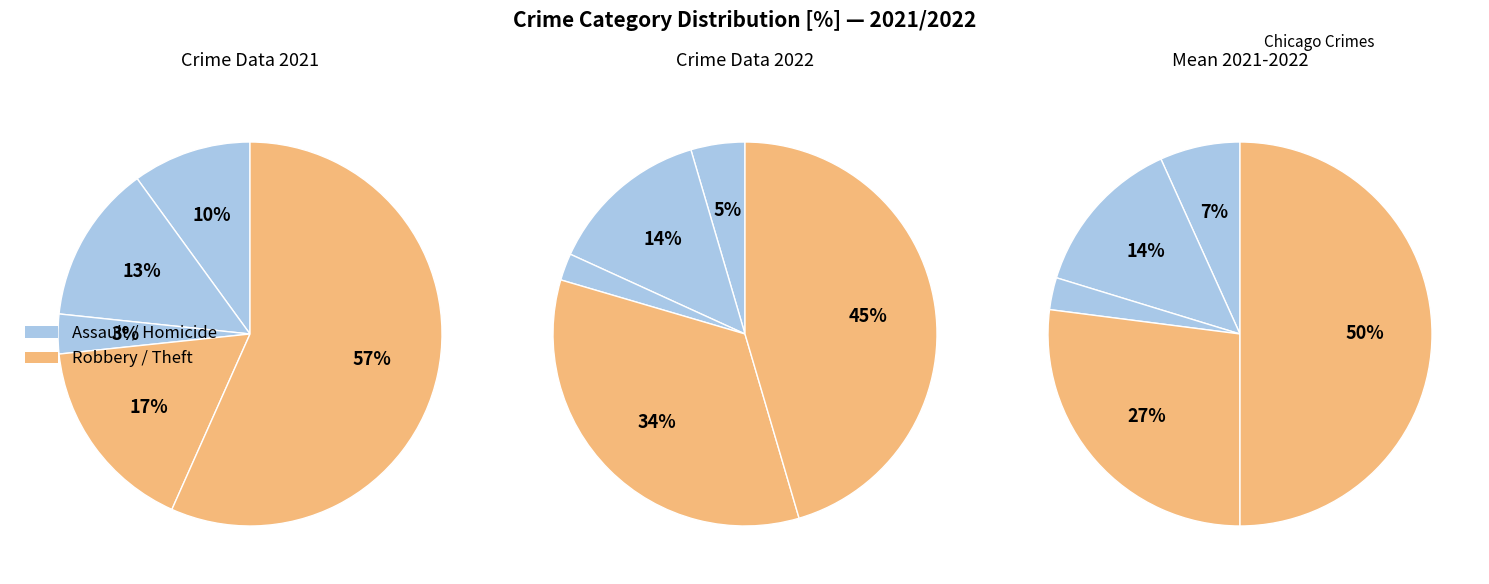

What percentage is the Homicide slice, to the nearest percent?

2%